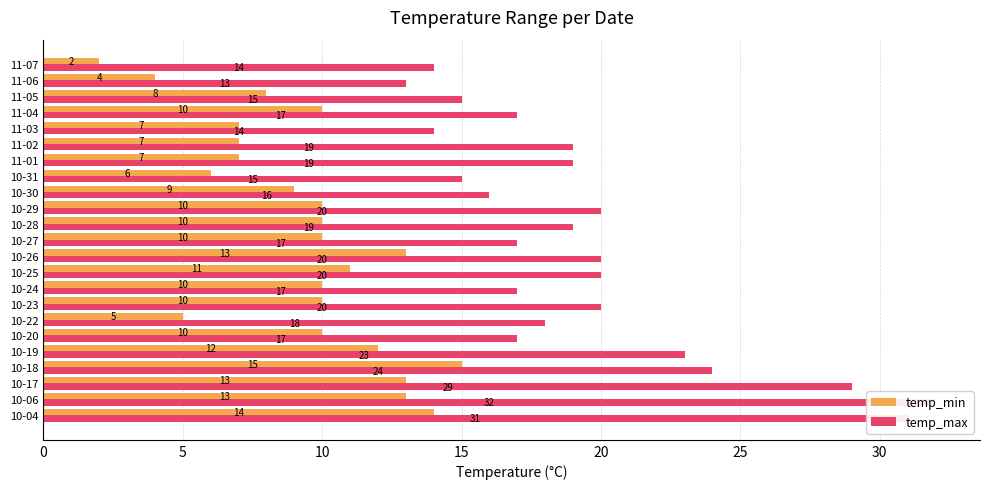

Rank the series at 11-02 from lowest to highest value.

temp_min, temp_max